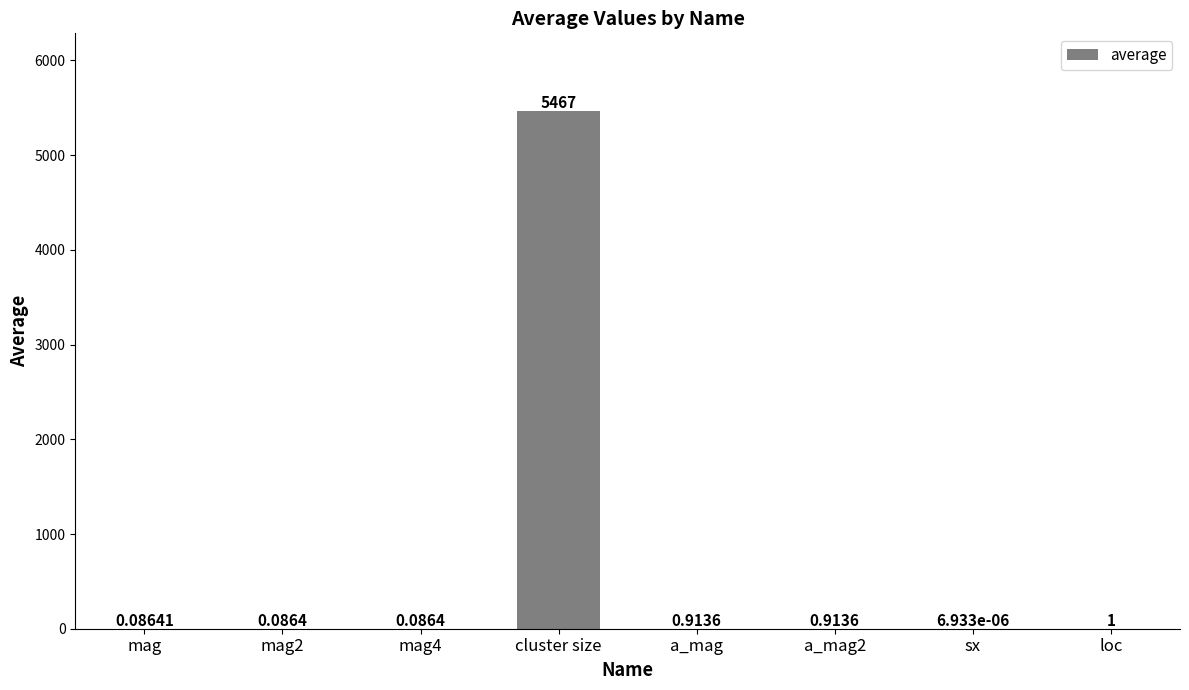

What is the sum of all values?

5469.6